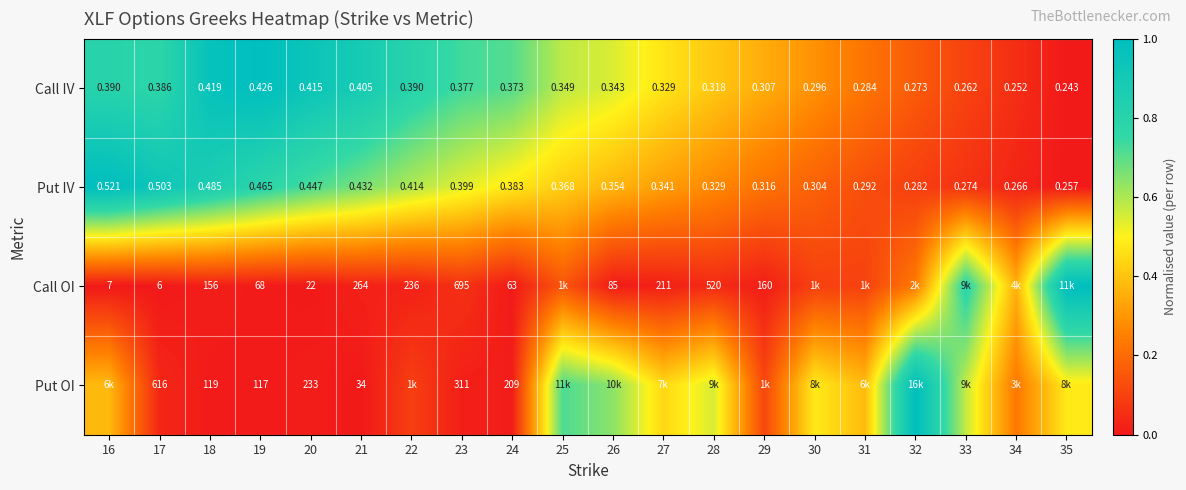

Is the value of Call IV at 28 greater than the value of Call OI at 23?

No